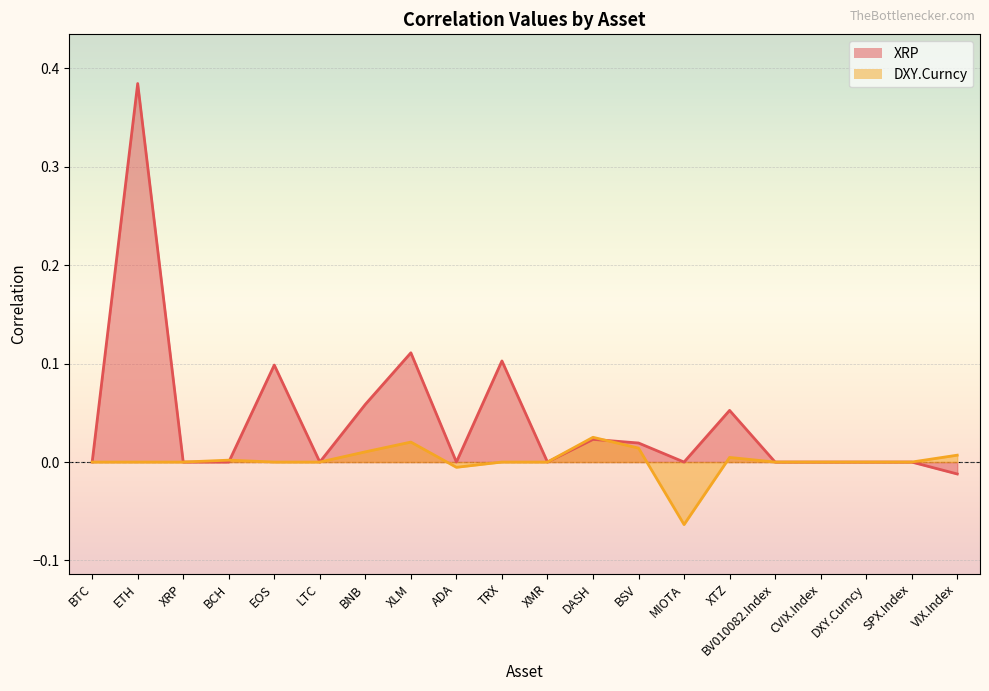

How many negative values does the DXY.Curncy series have?

2